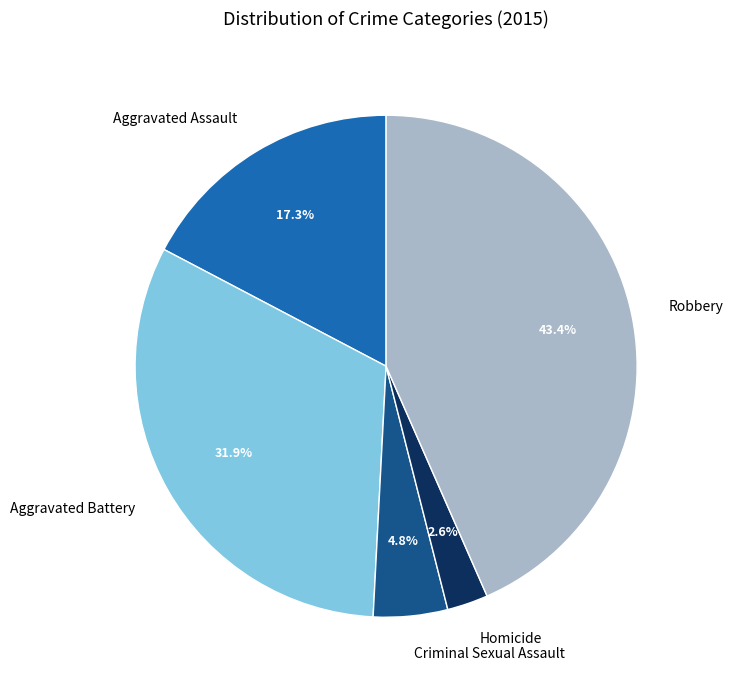

Does Aggravated Assault represent more than half of the total?

No